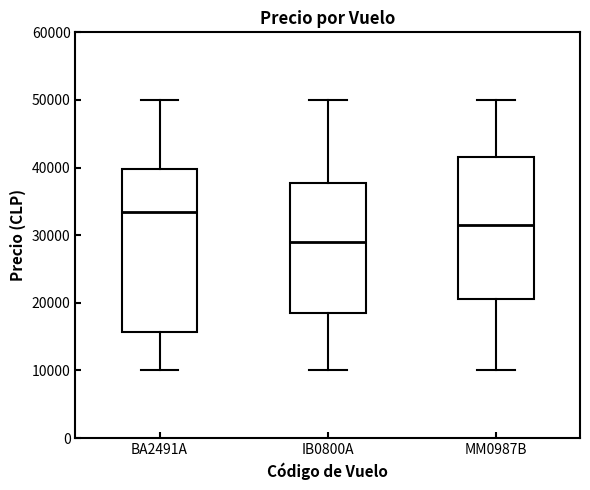

Reading left to right, transcribe this box plot: for each box, give where its median line is, the range the box spans, and where its two whiskers end, as read against the y-axis. The values are not printed on the chart, so give them approximately, as read against the axis.

BA2491A: median 34000, box 16000 to 40000, whiskers 10000 to 50000
IB0800A: median 29000, box 19000 to 38000, whiskers 10000 to 50000
MM0987B: median 32000, box 21000 to 42000, whiskers 10000 to 50000